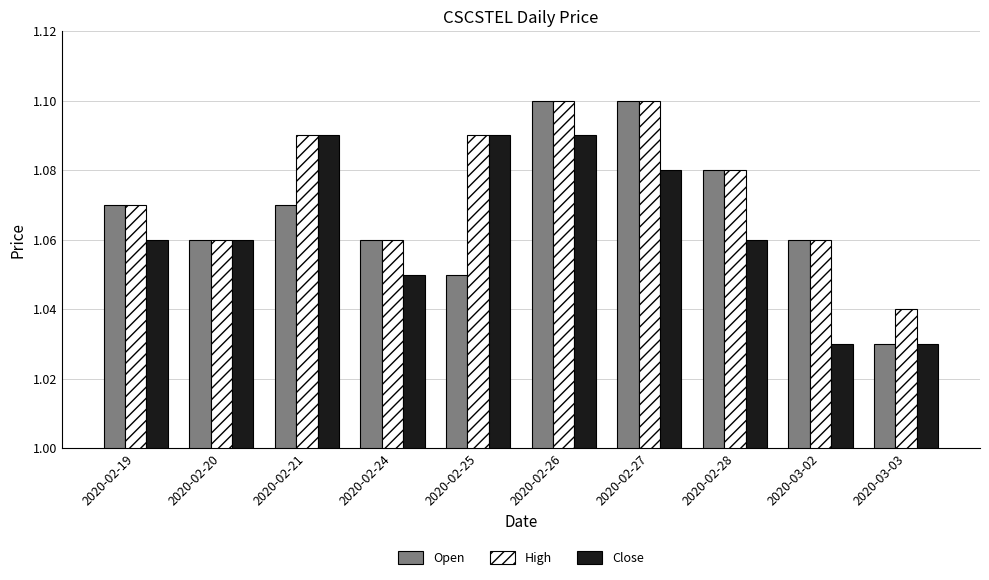

True or false: Open has a value of 0.7 at 2020-03-03.

False